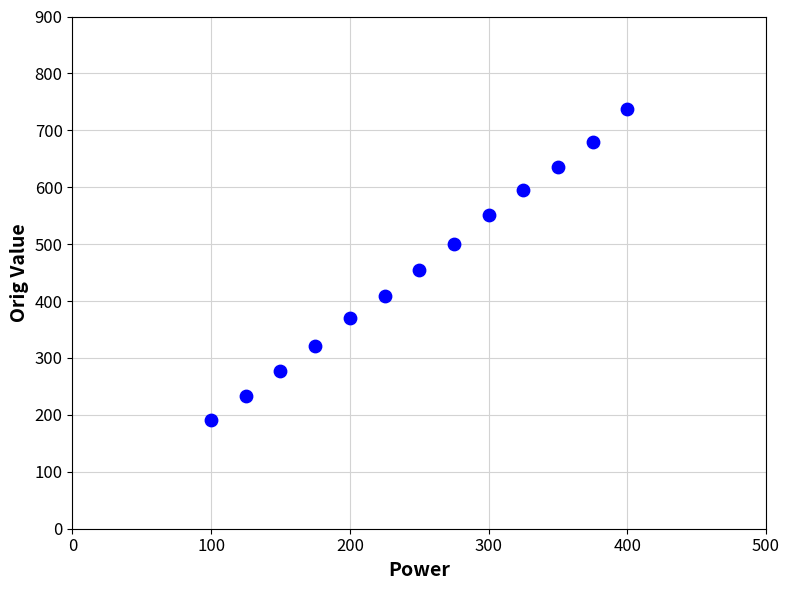

What is the range of X values (max minus min)?

300.0